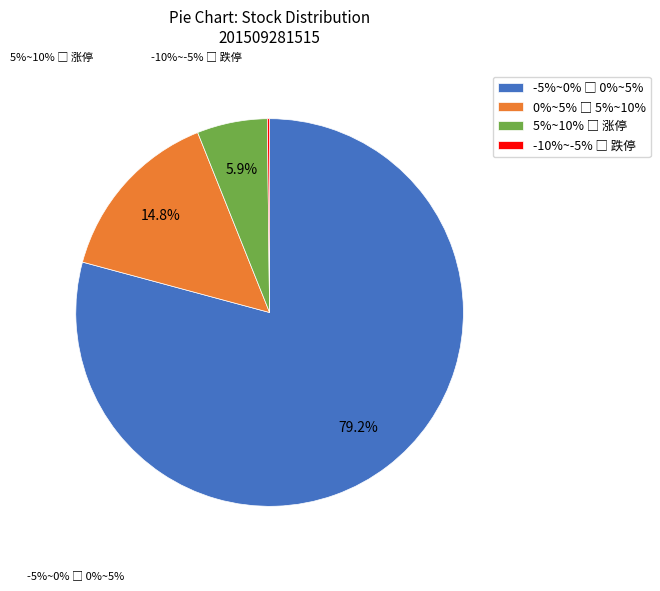

Does any single category account for the majority?

Yes